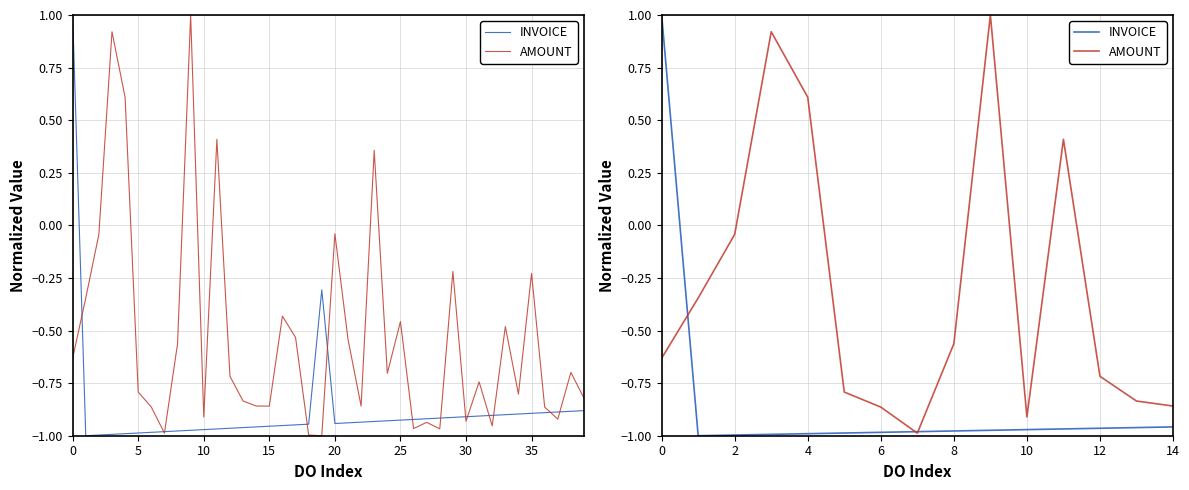

Reading left to right, extract all data points from this chart.

INVOICE: 1.0	-1.0	-1.0	-1.0	-1.0	-1.0	-1.0	-1.0	-1.0	-1.0	-1.0	-1.0	-1.0	-1.0	-1.0
AMOUNT: -0.6	-0.3	-0.0	0.9	0.6	-0.8	-0.9	-1.0	-0.6	1.0	-0.9	0.4	-0.7	-0.8	-0.9